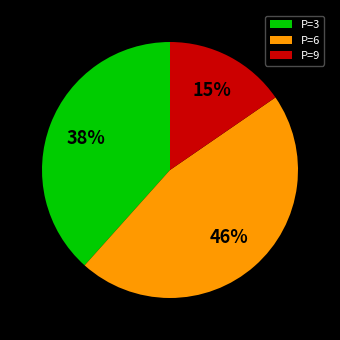

Is there a majority slice in this chart?

No